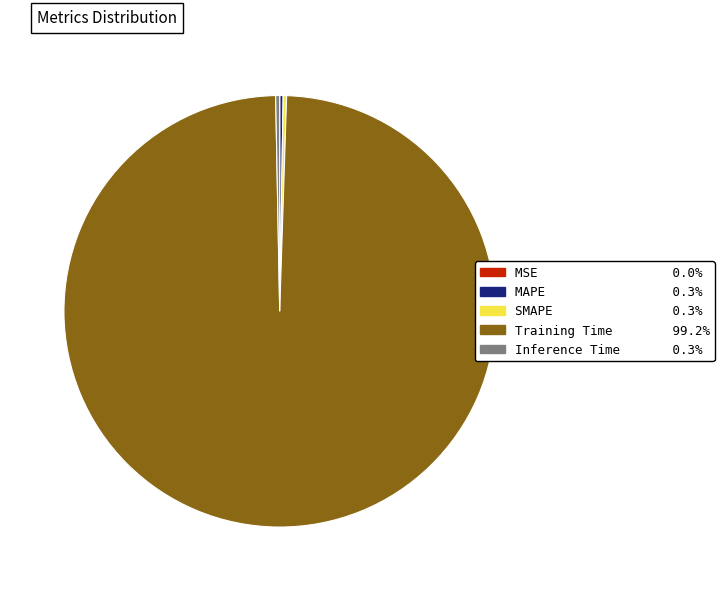

Which slice is the largest?

Training Time